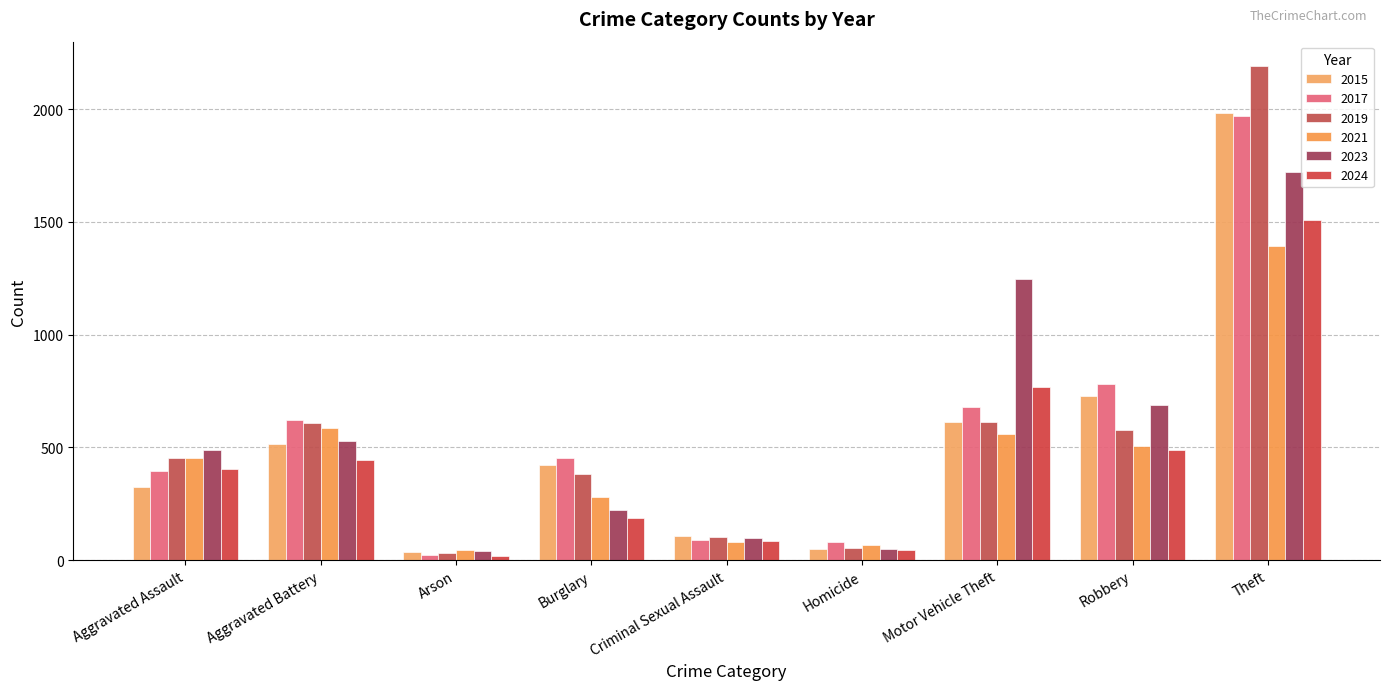

What is the value of the 2017 bar at the 6th from the left?

82